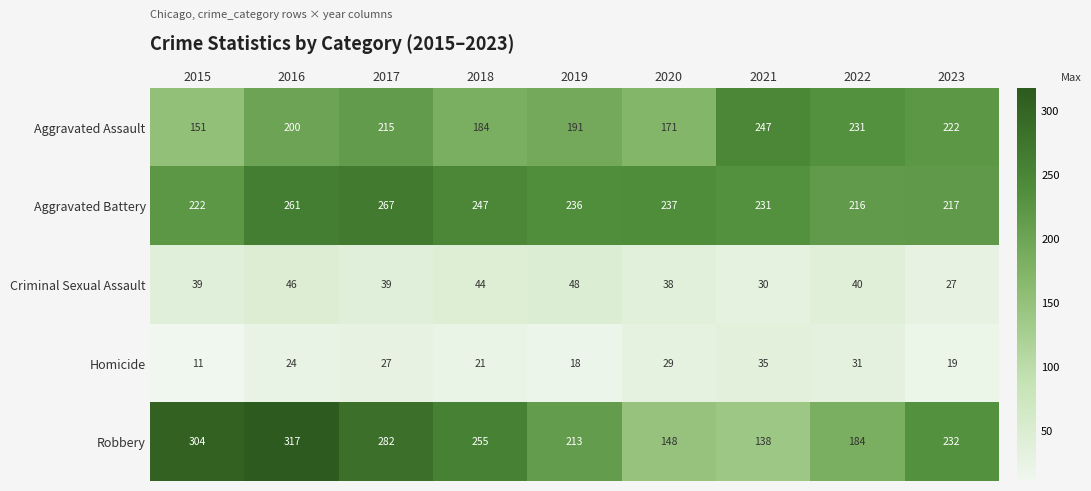

At which category is the sum across all series the highest?

2016